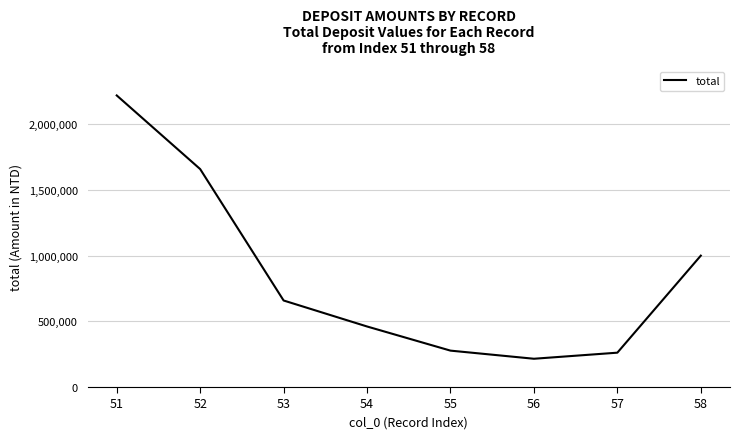

Reading right to left, list all the values displayed in this chart.

58=1000342	57=261562	56=215273	55=277142	54=460994	53=658832	52=1659374	51=2220053